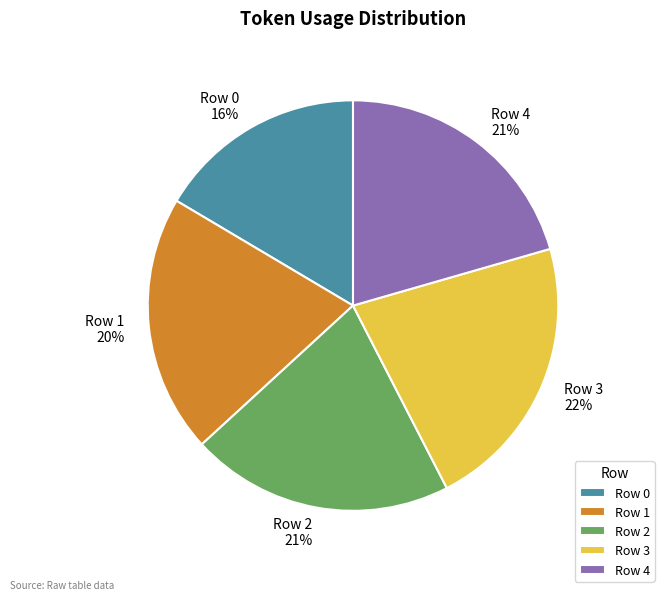

To the nearest percent, what percentage of the pie is Row 0?

16%